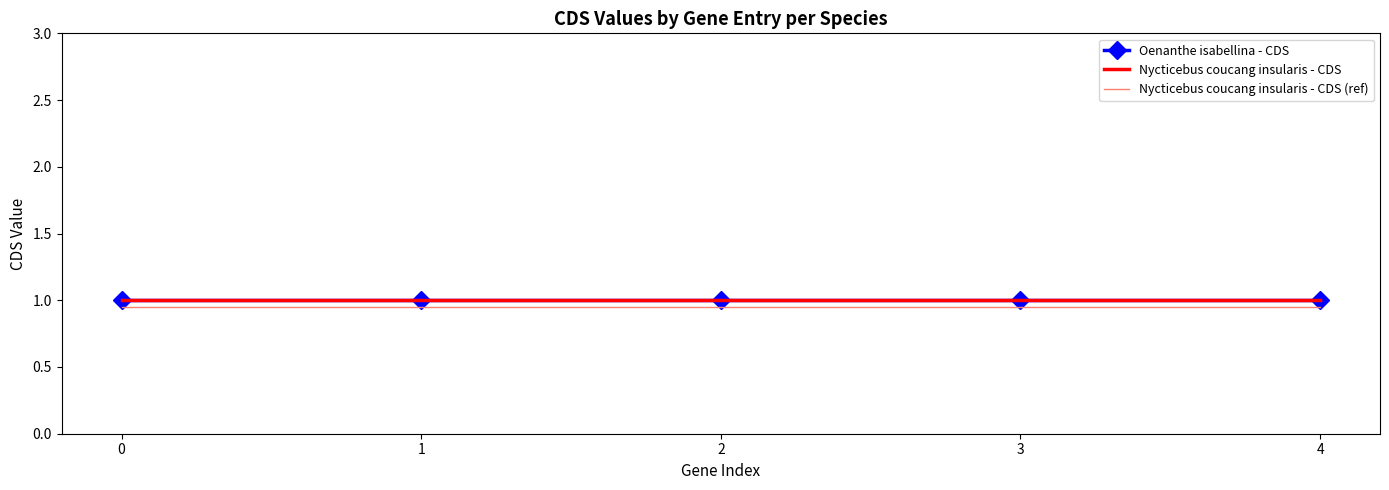

True or false: Oenanthe isabellina - CDS and Nycticebus coucang insularis - CDS cross at least once.

False